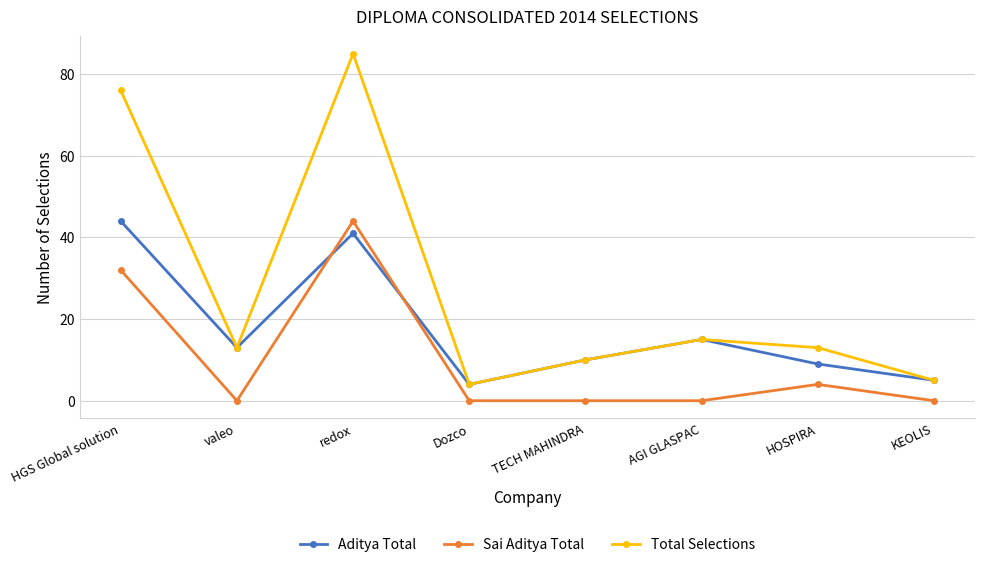

How many data points does each series have?

8